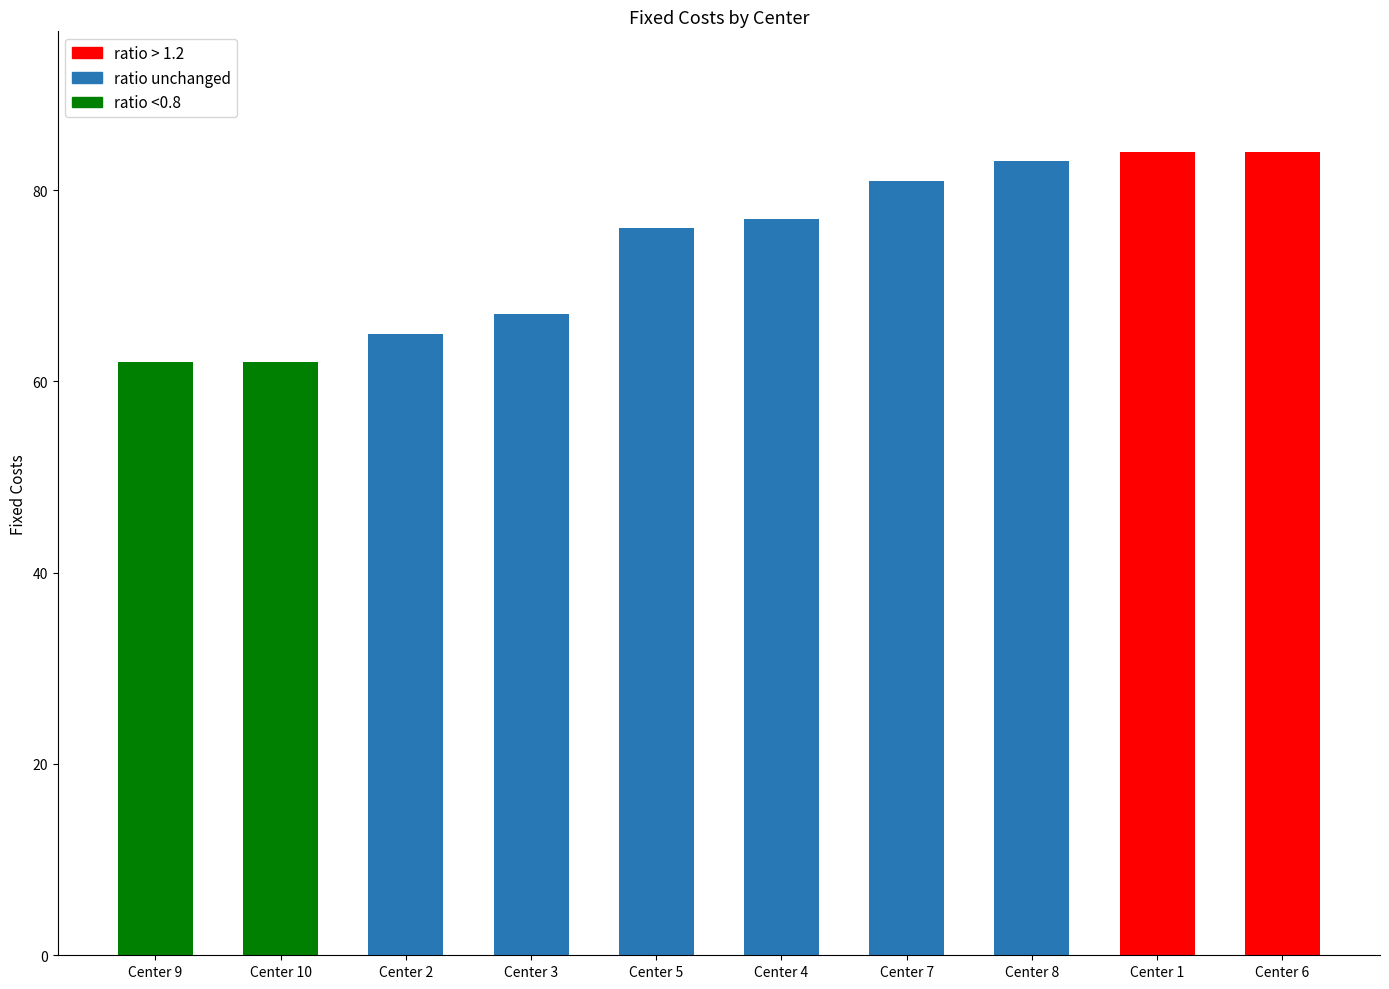

What is the sum of the values at Center 6 and Center 4?

161